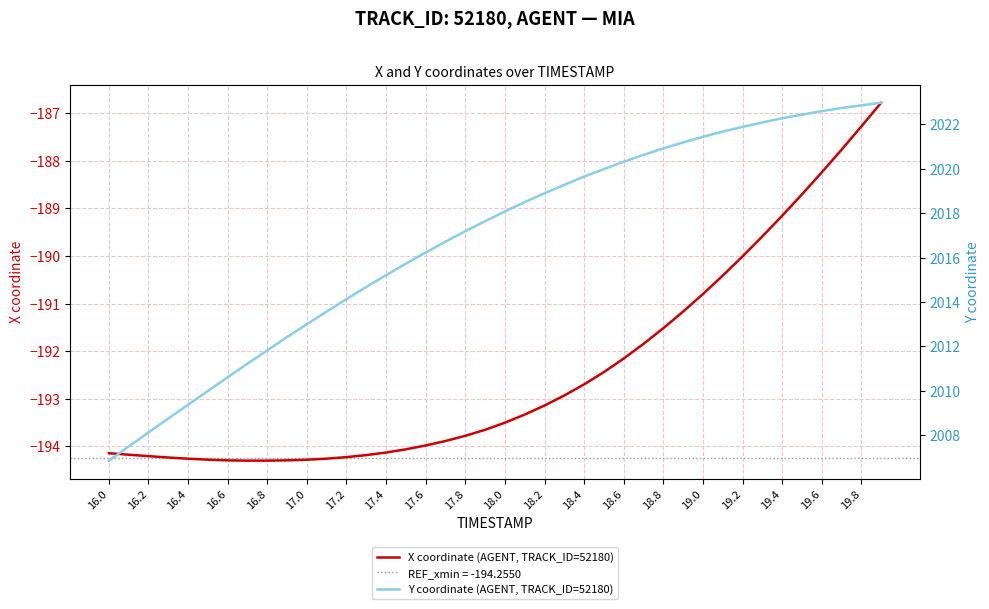

The X coordinate (AGENT, TRACK_ID=52180) series shows -189.2 at 19.4. True or false?

True